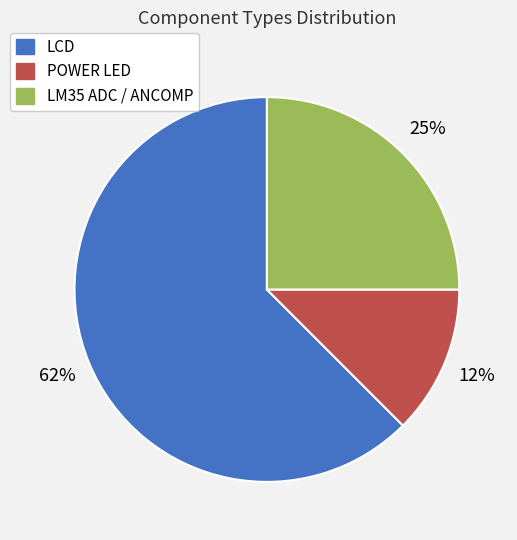

What is the majority slice?

LCD